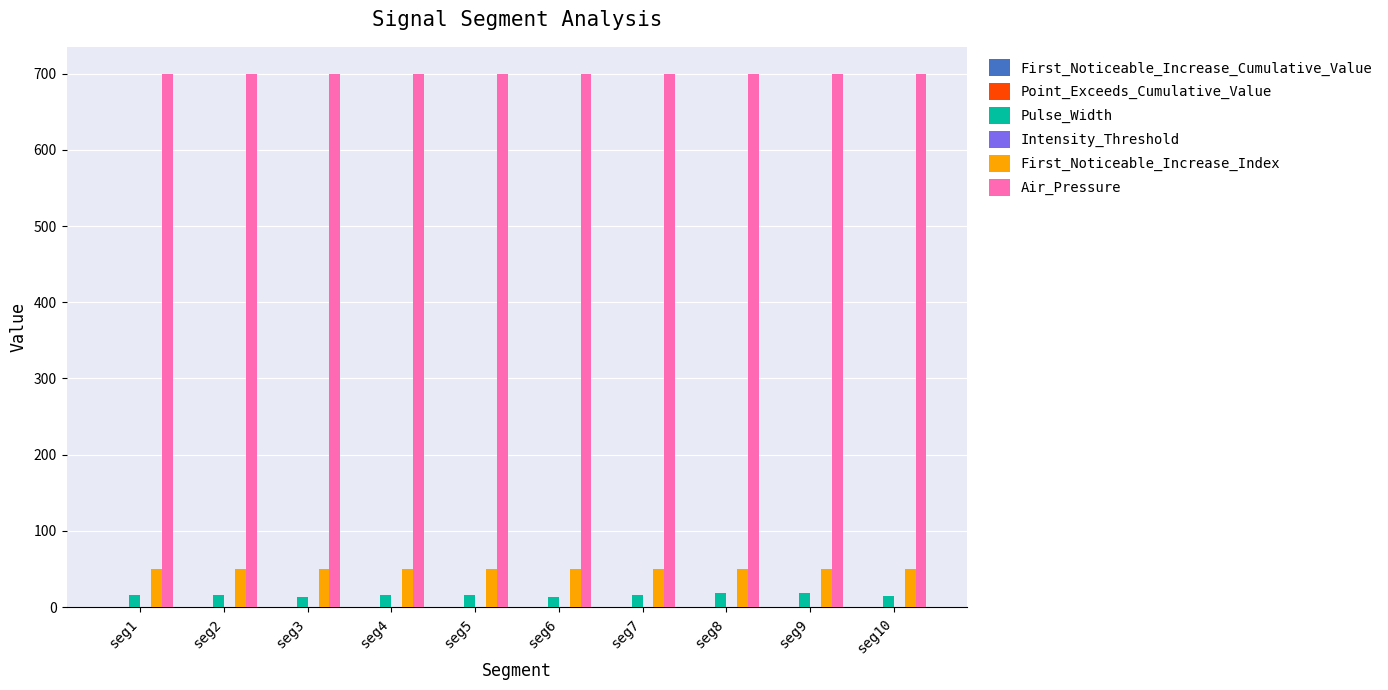

The value of Pulse_Width at seg2 is 16.0. True or false?

True